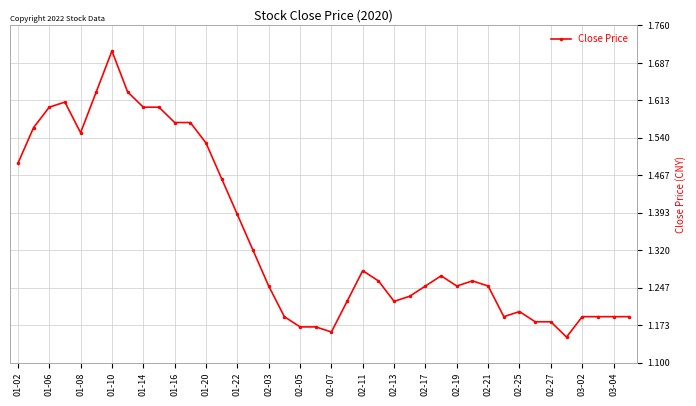

Count the values in the range 1 to 2.

40